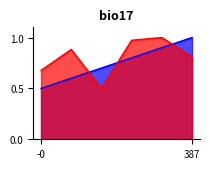

What is the total value across all series at 387?

1.8